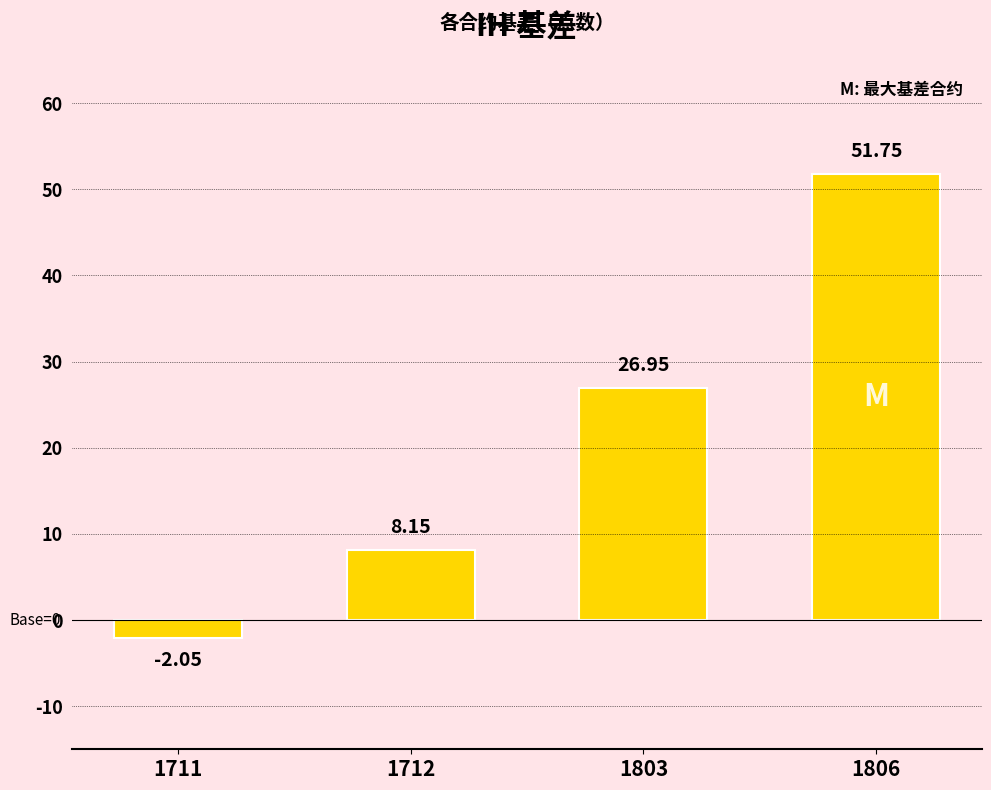

Where is the data nearest to the value 24?

1803